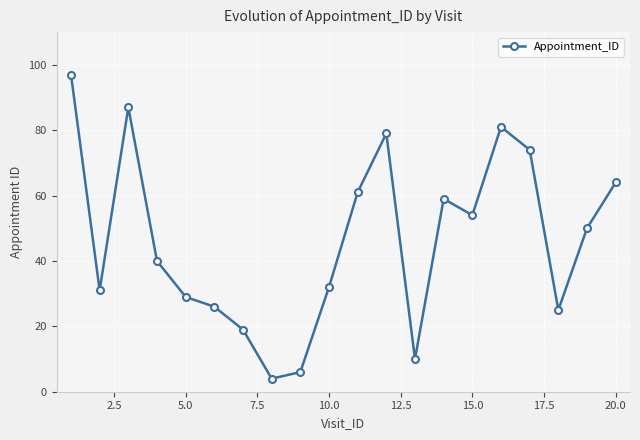

Reading left to right, extract all data points from this chart.

97	31	87	40	29	26	19	4	6	32	61	79	10	59	54	81	74	25	50	64